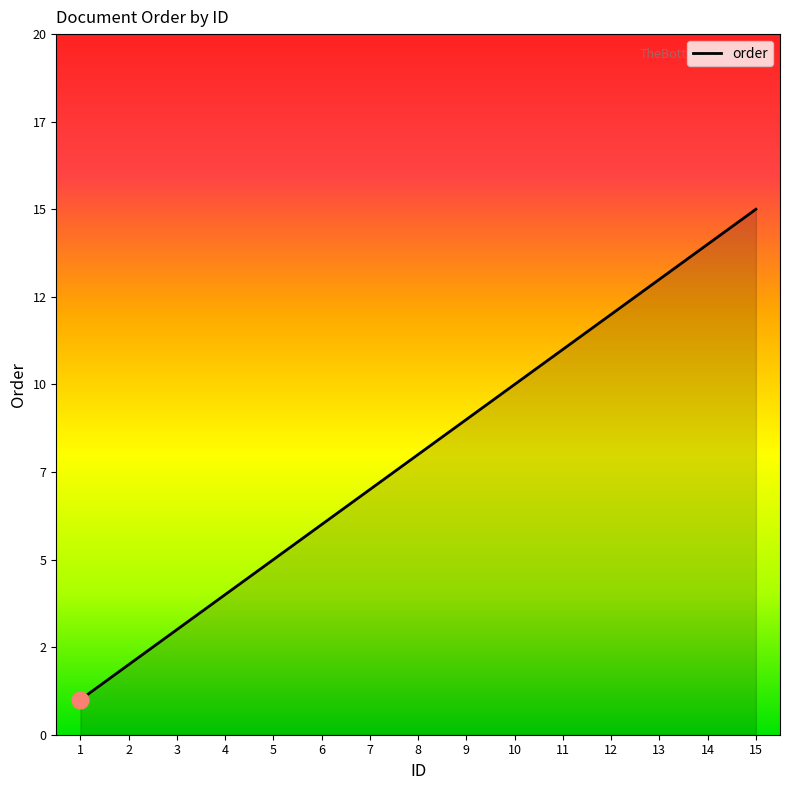

What is the sum of the values at 13 and 8?

21